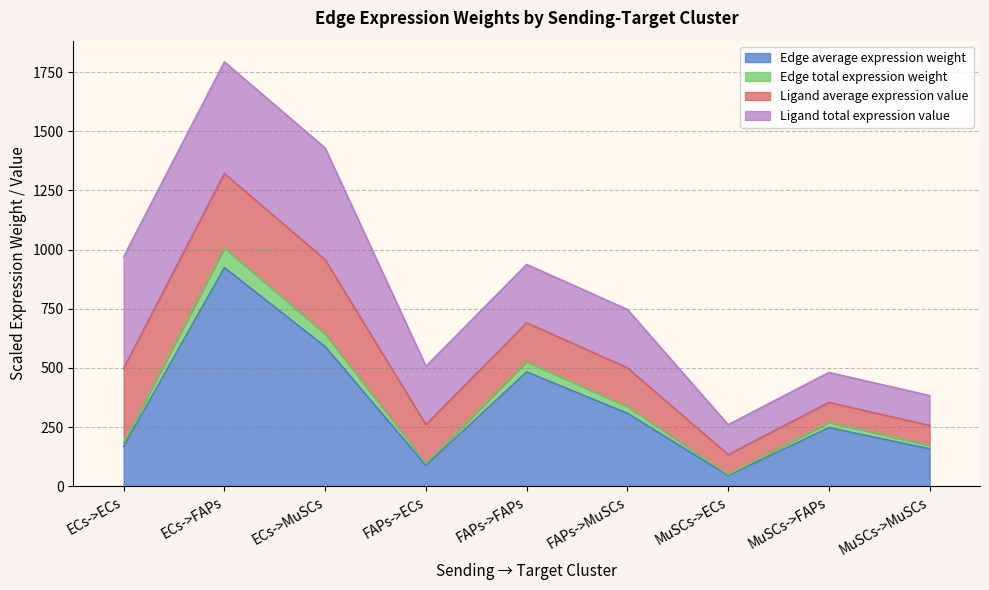

What are all the series names shown in the legend?

Edge average expression weight, Edge total expression weight, Ligand average expression value, Ligand total expression value